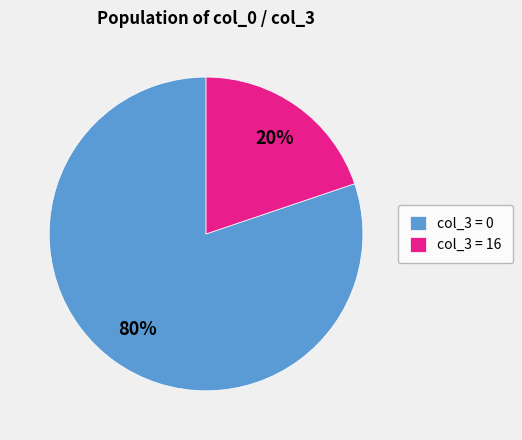

Is there a majority slice in this chart?

Yes